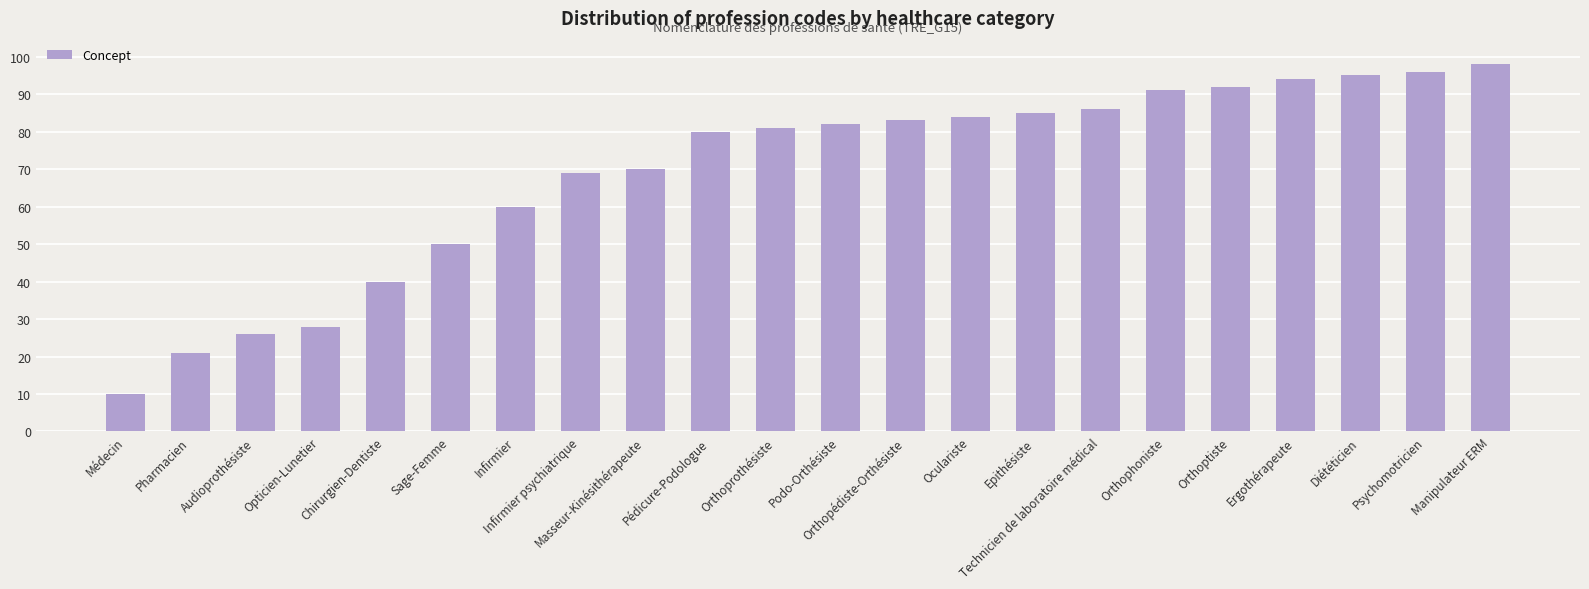

What is the smallest value displayed?

10